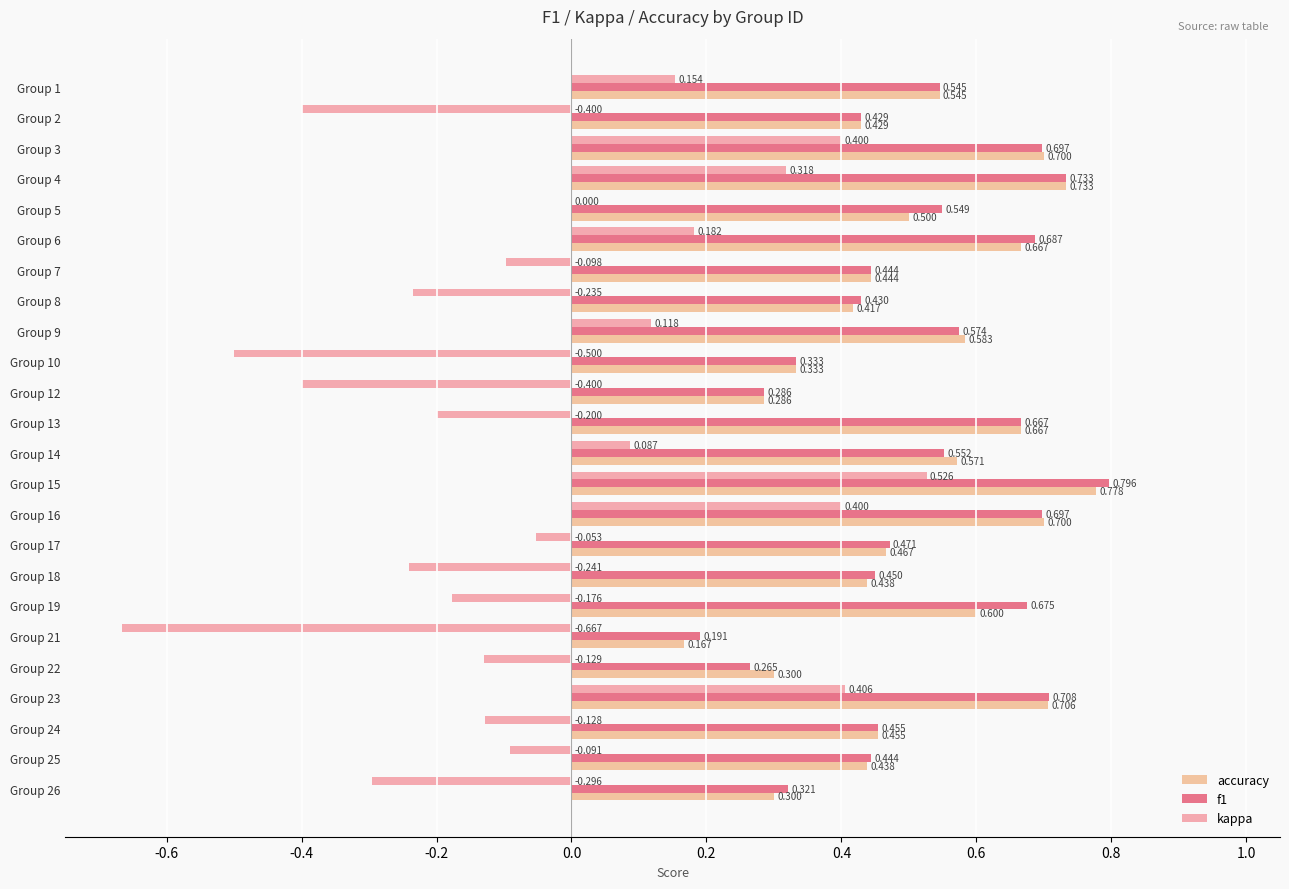

What is the value of the kappa bar at the 20th from the left?

-0.1